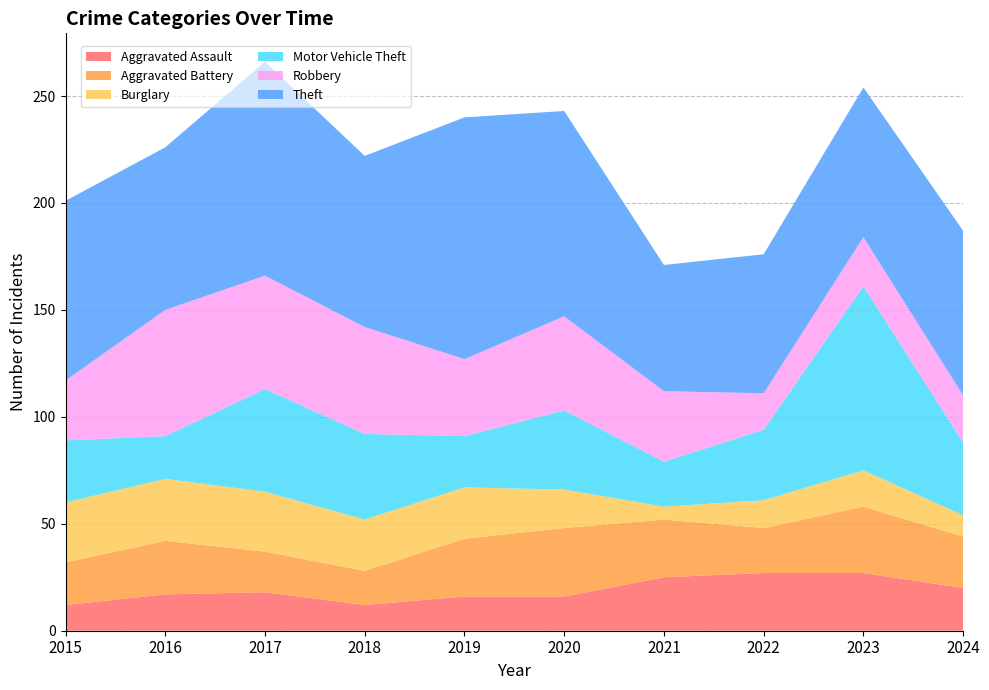

Reading left to right, extract all data points from this chart.

Aggravated Assault: 2015=12	2016=17	2017=18	2018=12	2019=16	2020=16	2021=25	2022=27	2023=27	2024=20
Aggravated Battery: 2015=20	2016=25	2017=19	2018=16	2019=27	2020=32	2021=27	2022=21	2023=31	2024=24
Burglary: 2015=28	2016=29	2017=28	2018=24	2019=24	2020=18	2021=6	2022=13	2023=17	2024=10
Motor Vehicle Theft: 2015=29	2016=20	2017=48	2018=40	2019=24	2020=37	2021=21	2022=33	2023=86	2024=34
Robbery: 2015=28	2016=59	2017=53	2018=50	2019=36	2020=44	2021=33	2022=17	2023=23	2024=22
Theft: 2015=84	2016=76	2017=100	2018=80	2019=113	2020=96	2021=59	2022=65	2023=70	2024=77